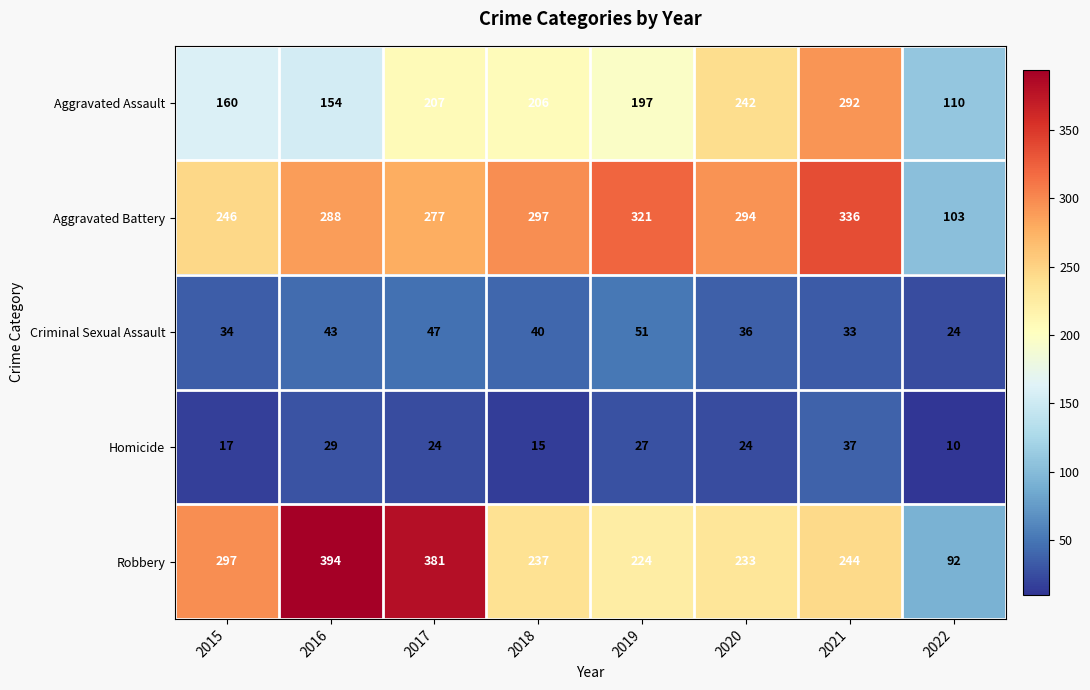

The value of Criminal Sexual Assault at 2017 is 83. True or false?

False